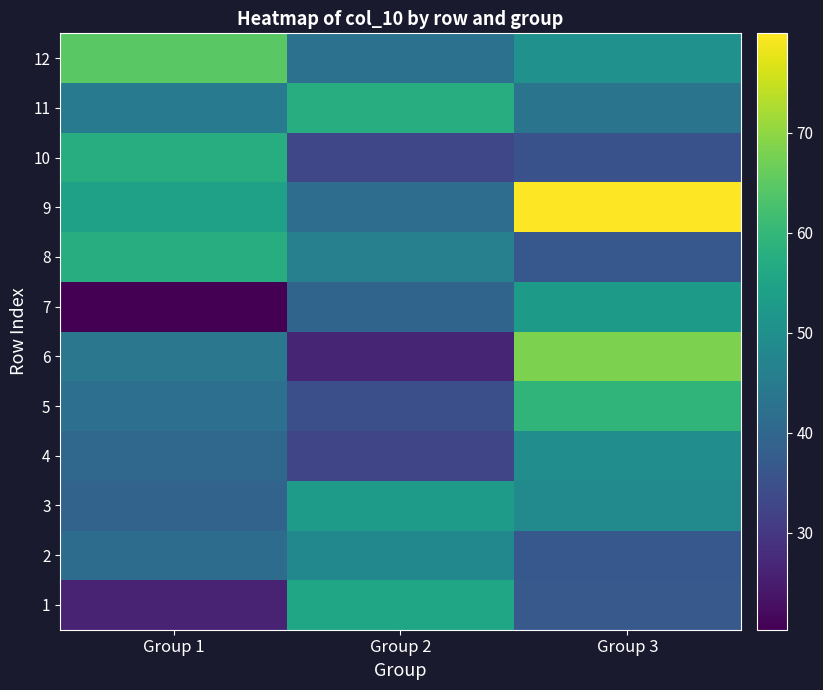

Reading left to right, what are all the values shown in this chart?

1: Group 1=26.2	Group 2=55.6	Group 3=36.9
2: Group 1=41.4	Group 2=48.1	Group 3=36.7
3: Group 1=39.2	Group 2=53.0	Group 3=48.6
4: Group 1=40.2	Group 2=32.9	Group 3=49.5
5: Group 1=42.1	Group 2=34.8	Group 3=59.4
6: Group 1=43.9	Group 2=26.5	Group 3=68.3
7: Group 1=20.3	Group 2=39.6	Group 3=52.9
8: Group 1=57.6	Group 2=46.2	Group 3=36.7
9: Group 1=54.4	Group 2=41.6	Group 3=80.0
10: Group 1=57.5	Group 2=33.0	Group 3=35.4
11: Group 1=44.7	Group 2=57.4	Group 3=43.3
12: Group 1=64.8	Group 2=42.5	Group 3=50.6